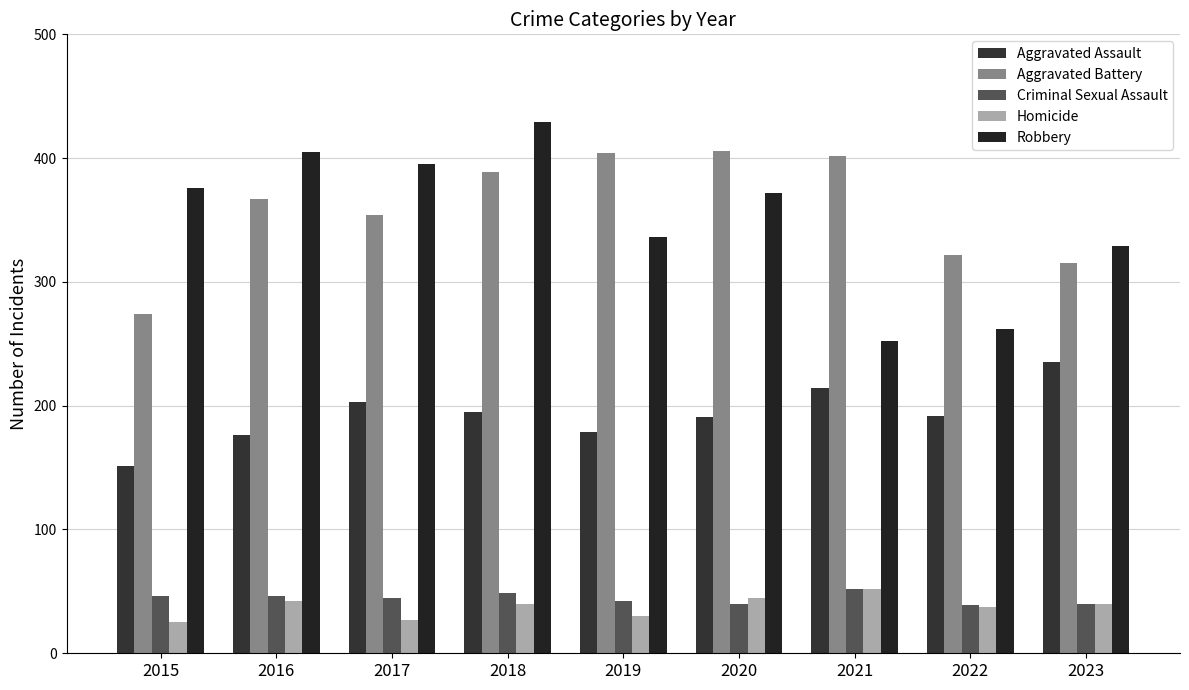

Reading right to left, list all the values displayed in this chart.

Aggravated Assault: 2023=235	2022=192	2021=214	2020=191	2019=179	2018=195	2017=203	2016=176	2015=151
Aggravated Battery: 2023=315	2022=322	2021=402	2020=406	2019=404	2018=389	2017=354	2016=367	2015=274
Criminal Sexual Assault: 2023=40	2022=39	2021=52	2020=40	2019=42	2018=49	2017=45	2016=46	2015=46
Homicide: 2023=40	2022=37	2021=52	2020=45	2019=30	2018=40	2017=27	2016=42	2015=25
Robbery: 2023=329	2022=262	2021=252	2020=372	2019=336	2018=429	2017=395	2016=405	2015=376